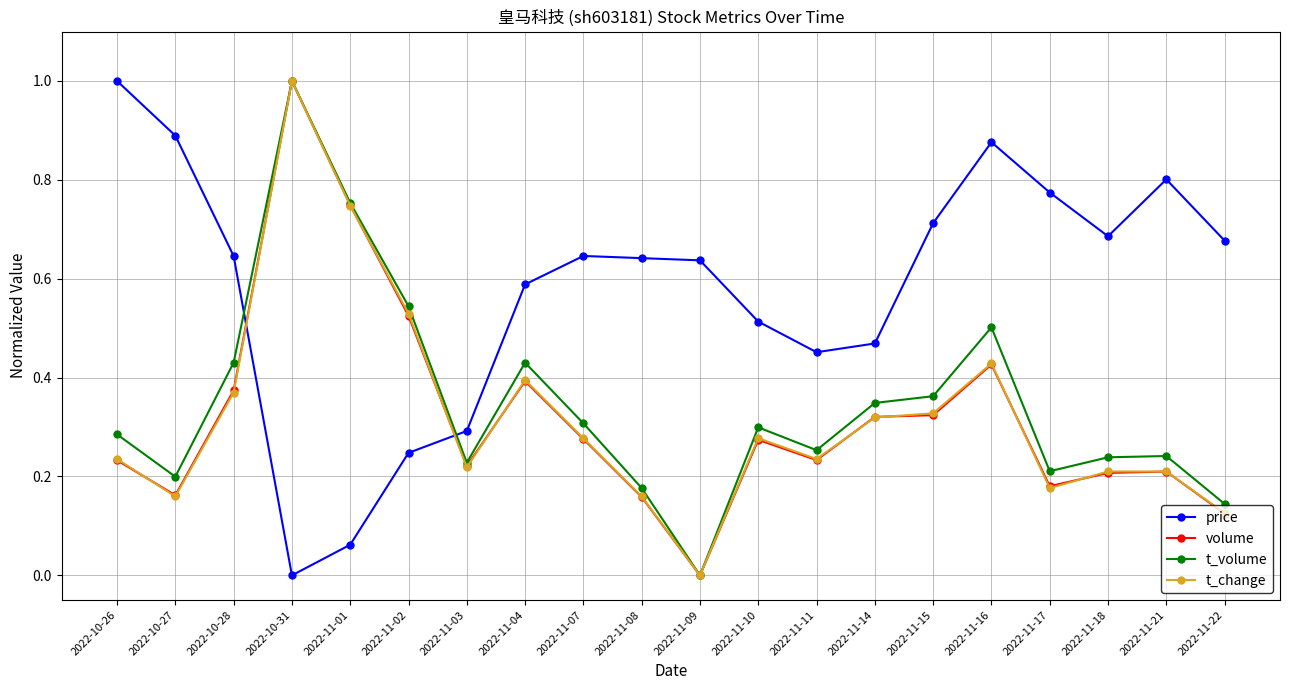

Between 2022-11-03 and 2022-11-07, which series saw the biggest shift?

price